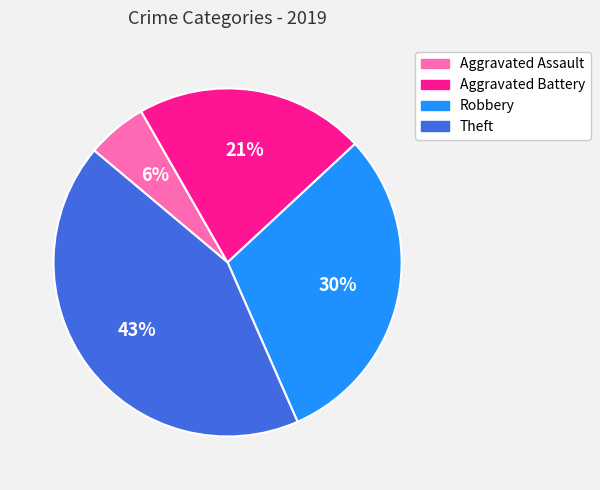

Is it true that Aggravated Battery is 13% of the pie?

False